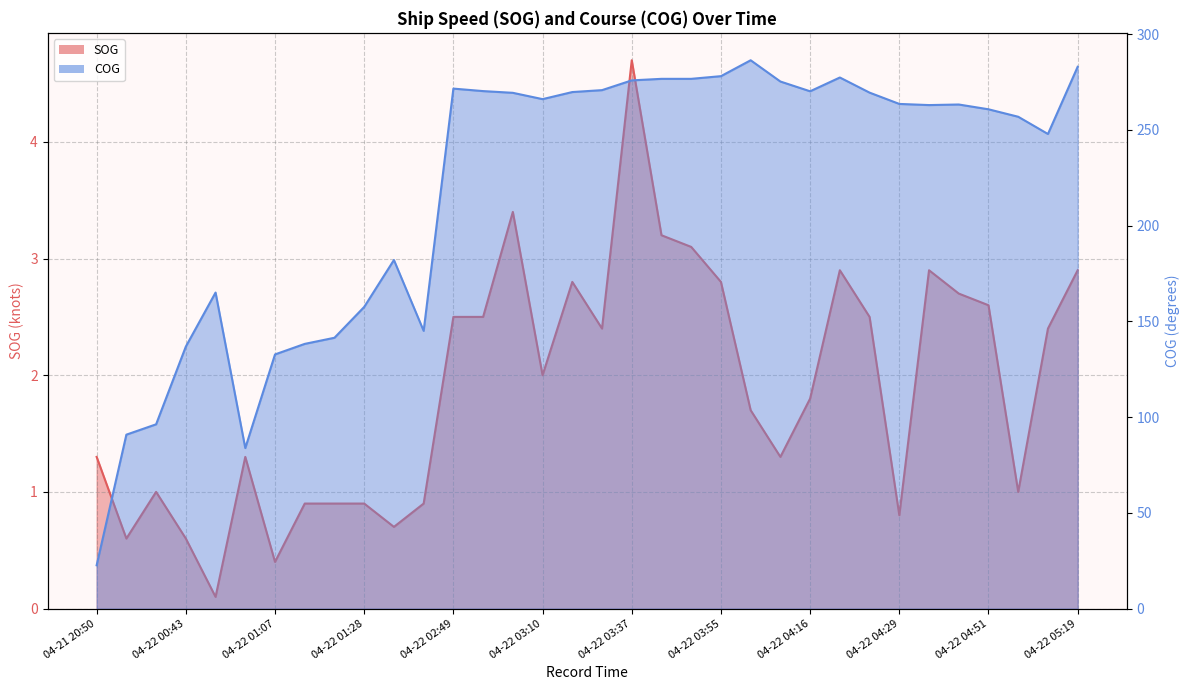

What is the sum of all SOG values?

64.5